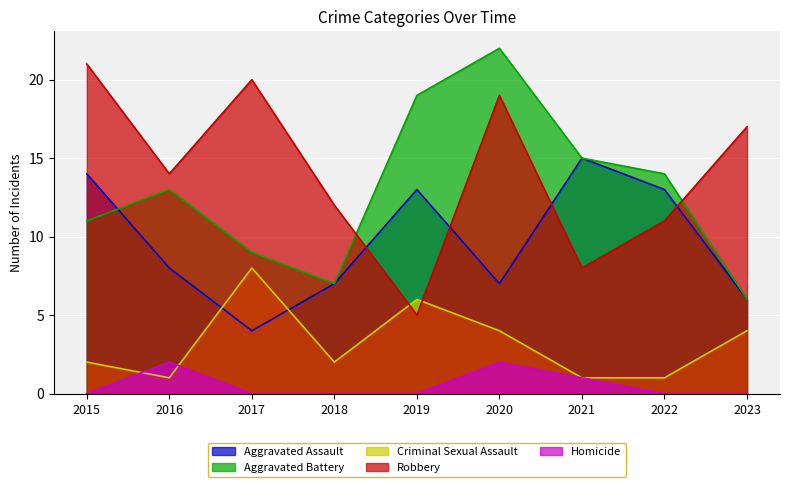

What is the difference between the highest and lowest values at 2016?

13